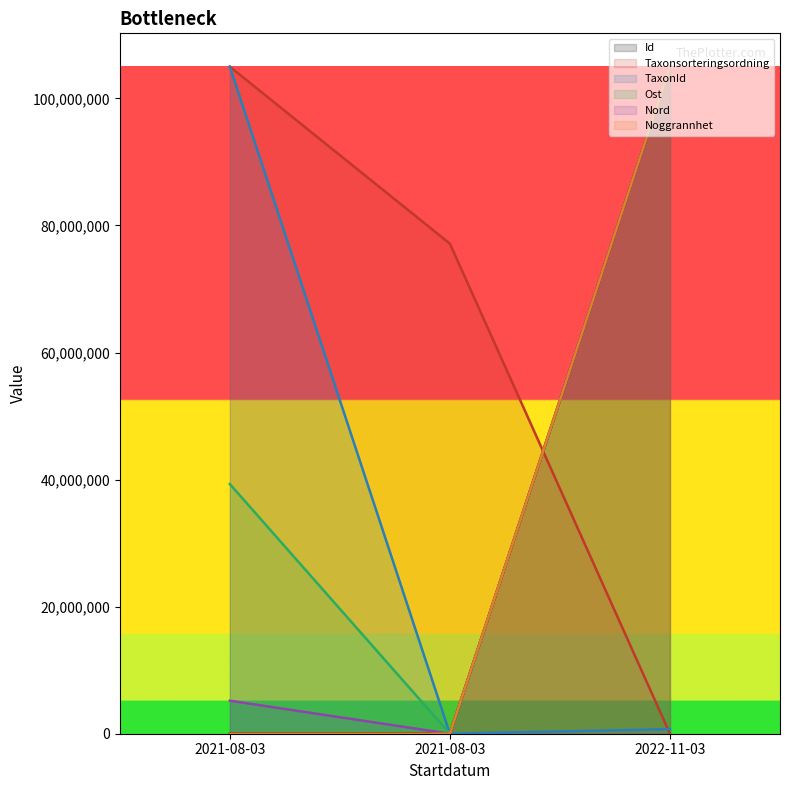

The Ost series shows 104997239.0 at 2022-11-03. True or false?

True